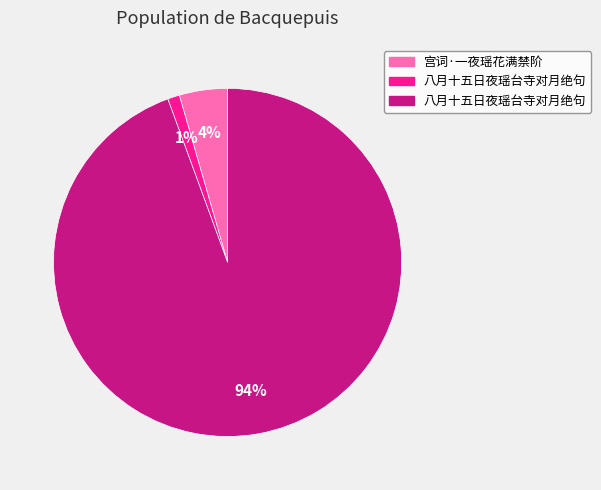

To the nearest percent, what is the average slice percentage?

33%